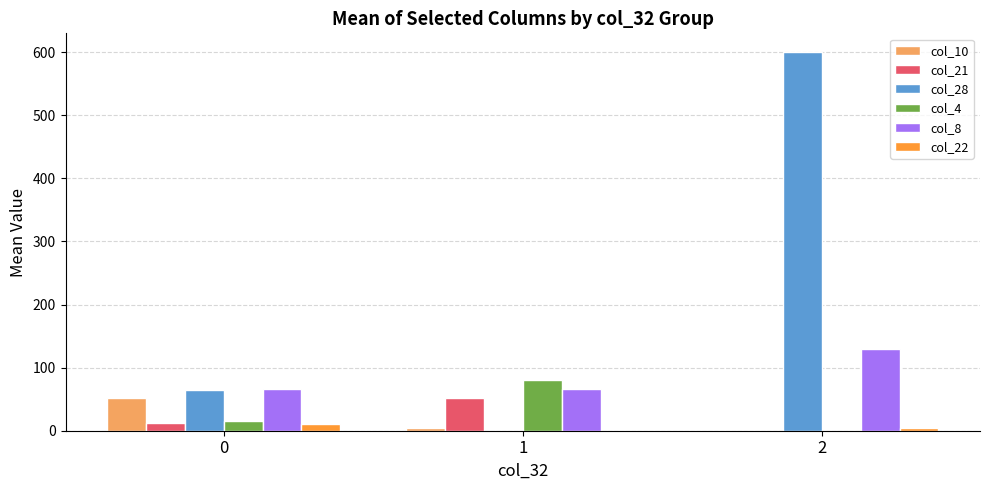

How many groups of bars are there?

3